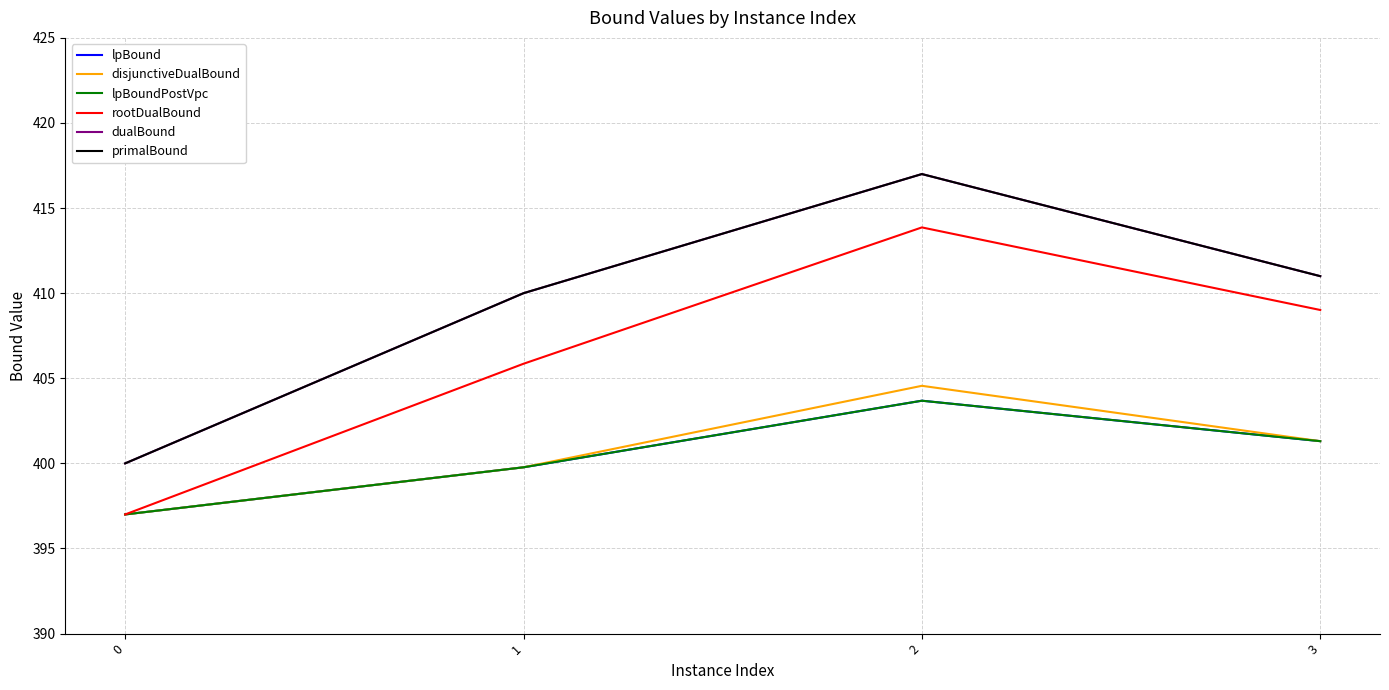

Reading left to right, what are all the values shown in this chart?

lpBound: 397.0	399.8	403.7	401.3
disjunctiveDualBound: 397.0	399.8	404.6	401.3
lpBoundPostVpc: 397.0	399.8	403.7	401.3
rootDualBound: 397.0	405.9	413.9	409.0
dualBound: 400.0	410.0	417.0	411.0
primalBound: 400.0	410.0	417.0	411.0